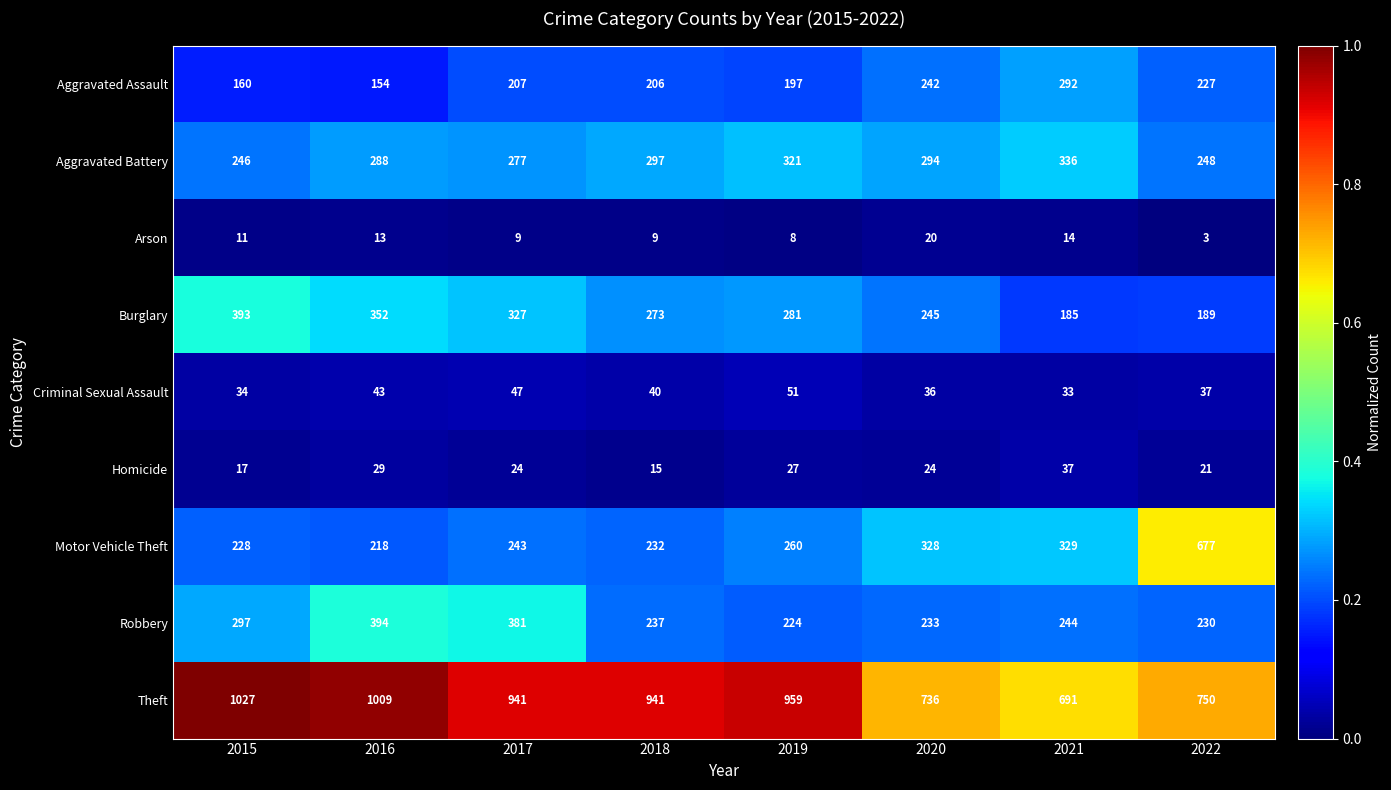

At which label is Robbery closest to 309?

2015